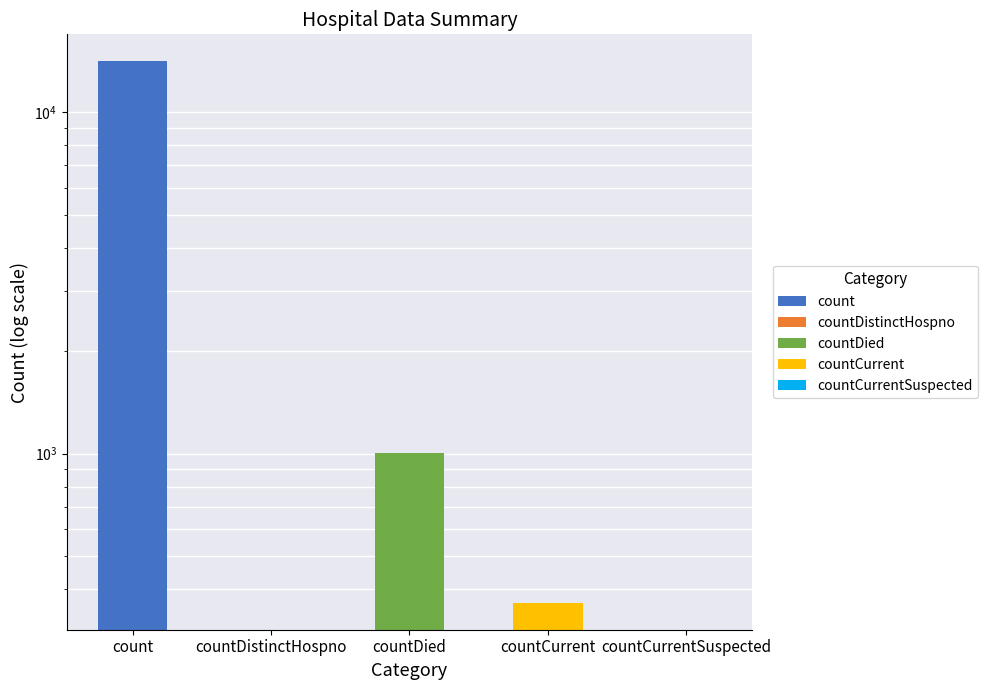

Reading right to left, what are all the values shown in this chart?

countCurrentSuspected=0	countCurrent=366	countDied=1006	countDistinctHospno=0	count=14110